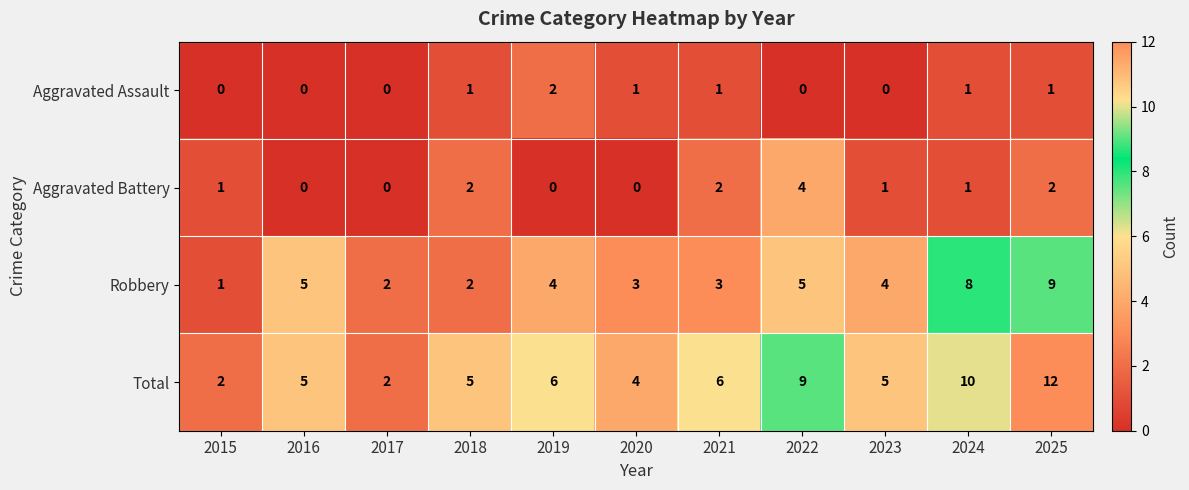

Count the number of data series in this chart.

4